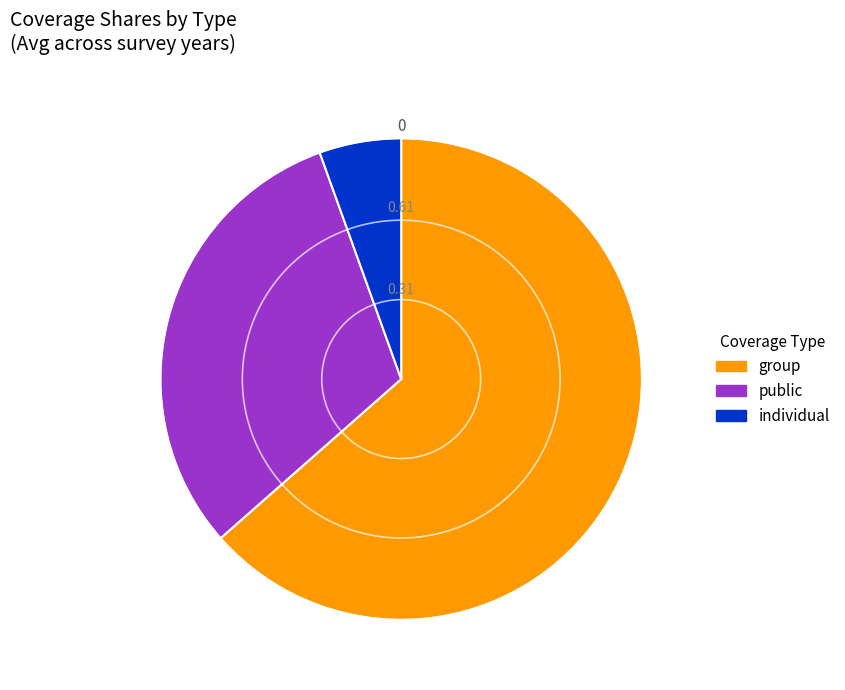

Is there any slice that represents more than half of the pie?

Yes